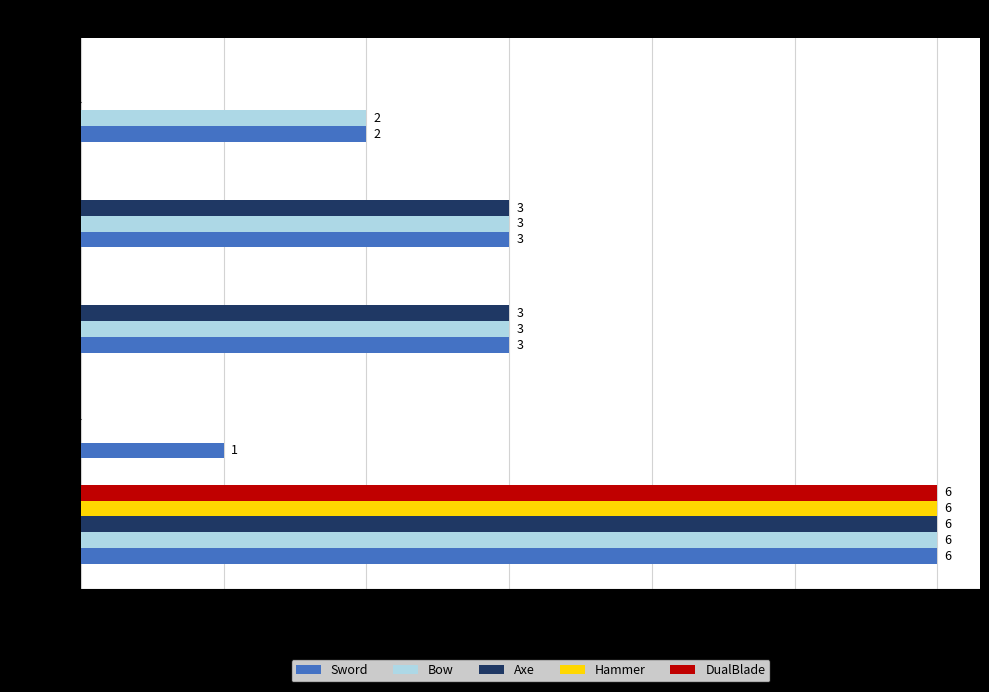

At which category is the sum across all series the highest?

Weapon